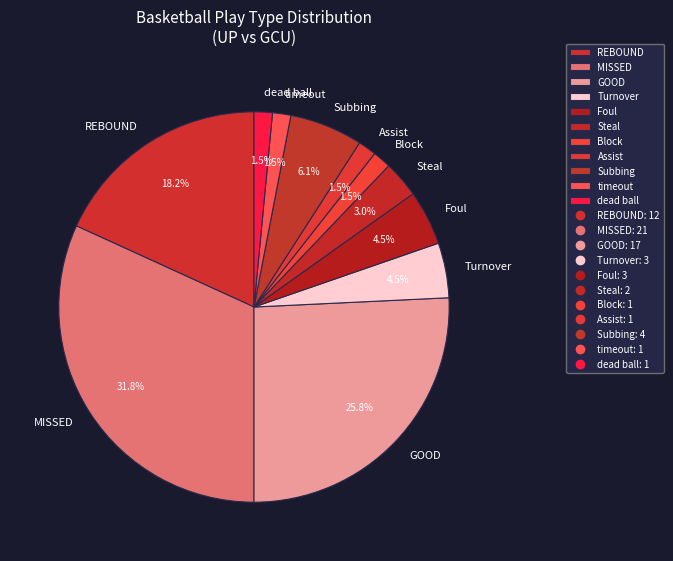

What portion of the pie excludes Assist?

98.5%